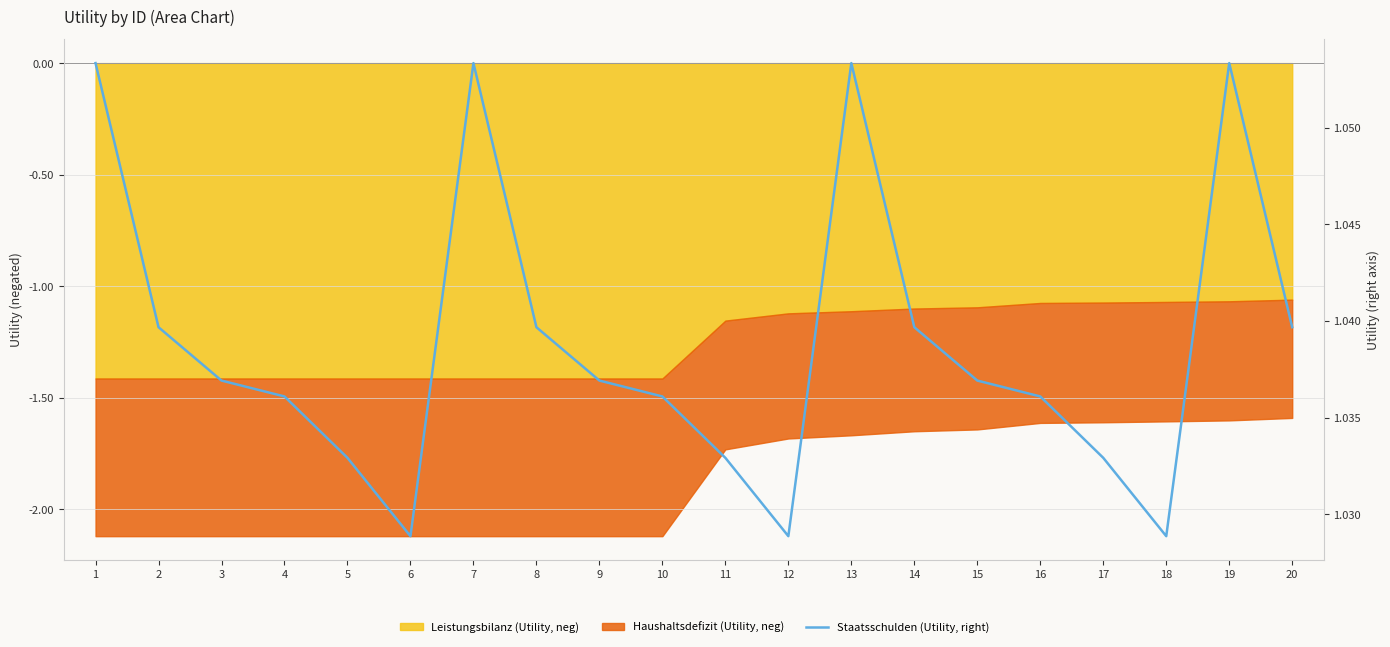

At which category does the chart reach its peak across all series?

1